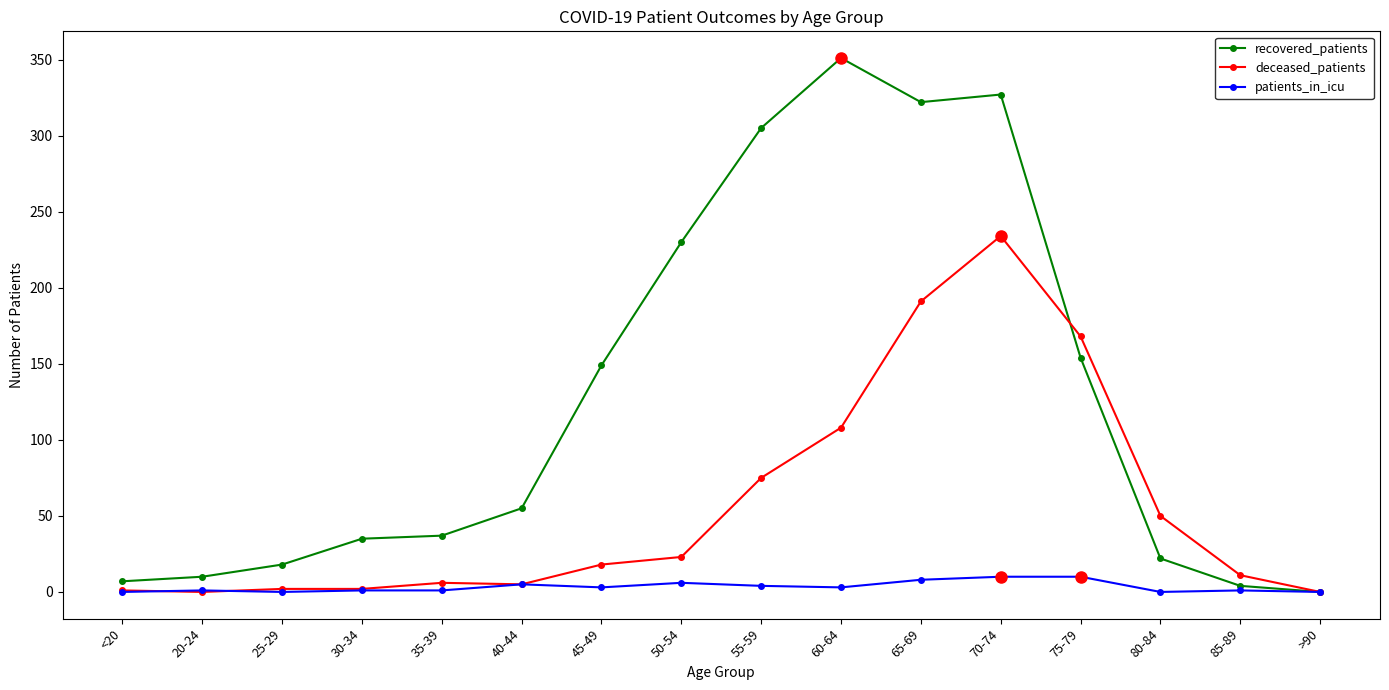

True or false: deceased_patients has a value of 94 at 20-24.

False